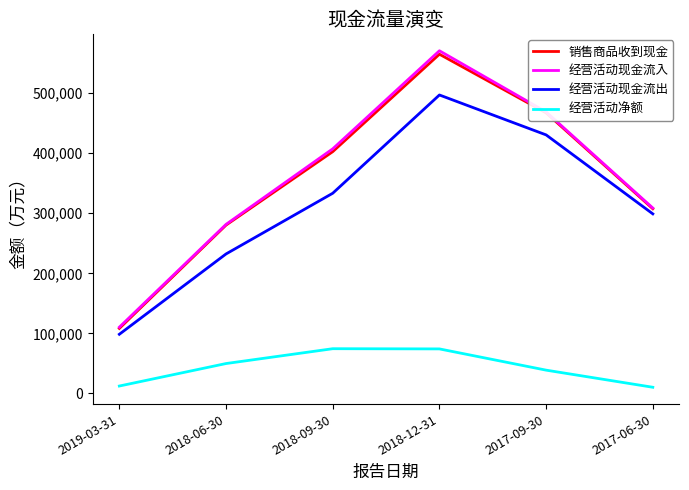

How many values in the 经营活动现金流出 series are below 332654?

3